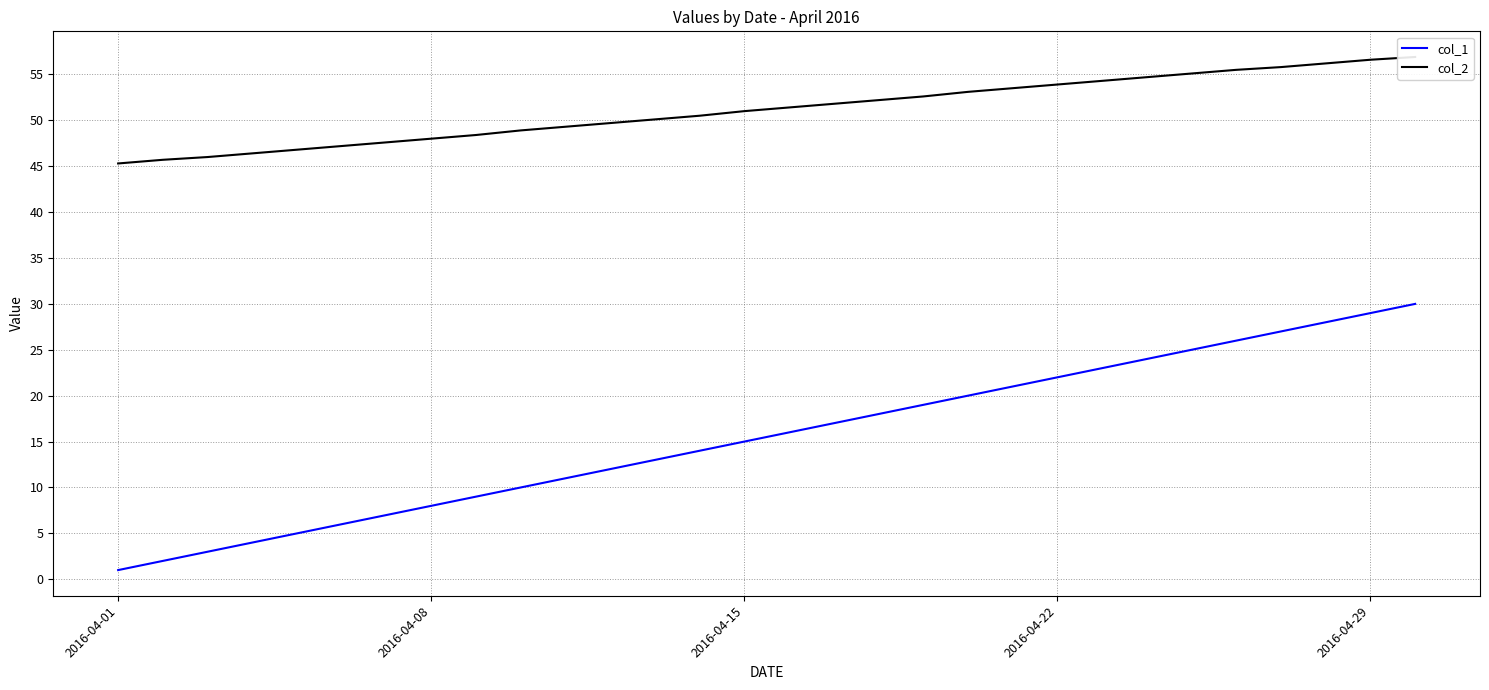

True or false: col_1 and col_2 cross at least once.

False